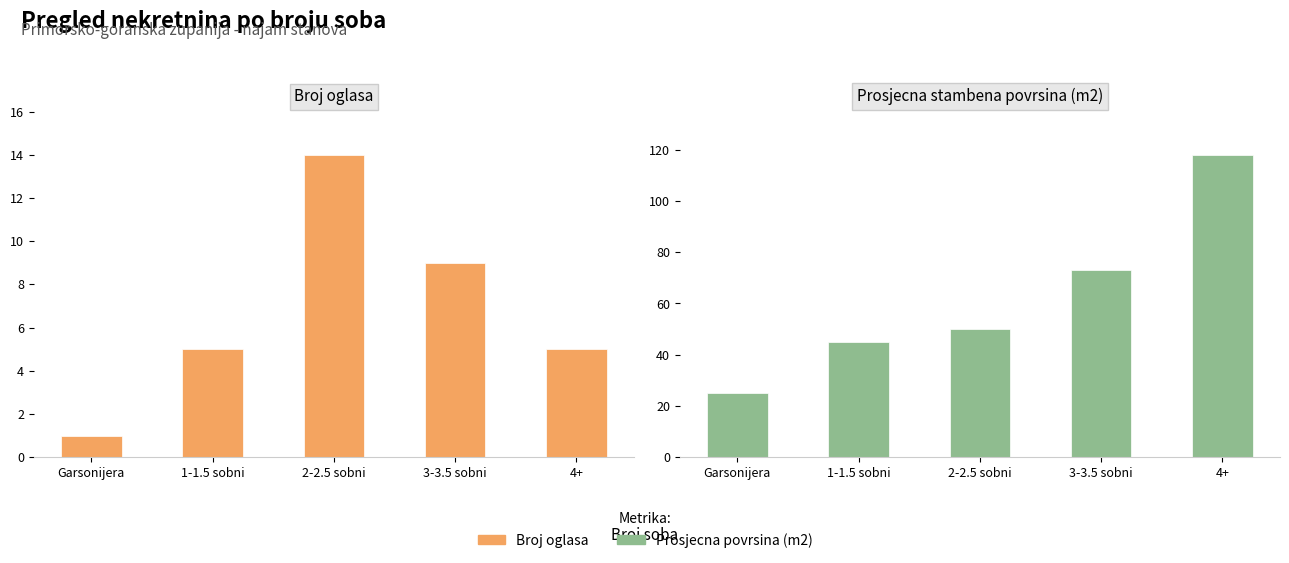

Which category has the highest value across all series?

4+